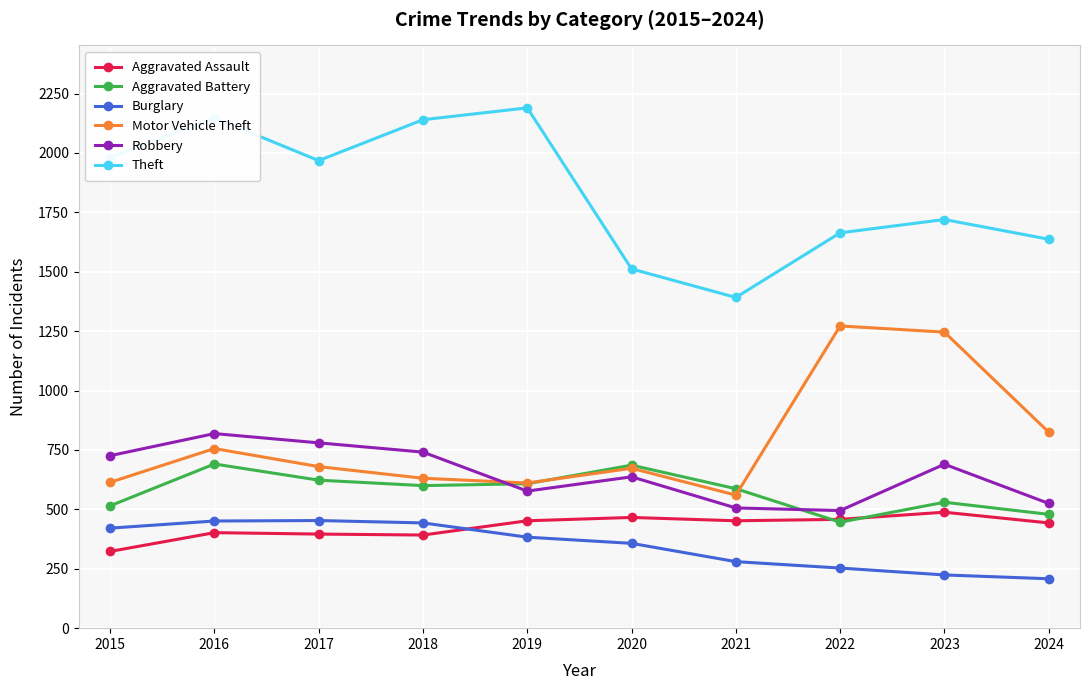

What is the value of the Theft point at the 9th from the left?

1720